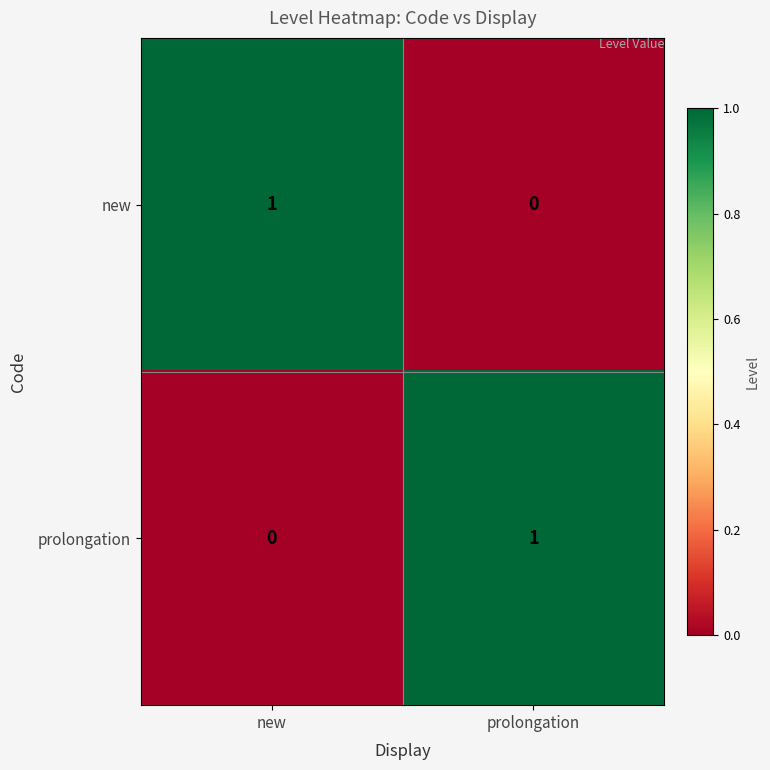

At new, list the series in order from smallest to largest.

prolongation, new